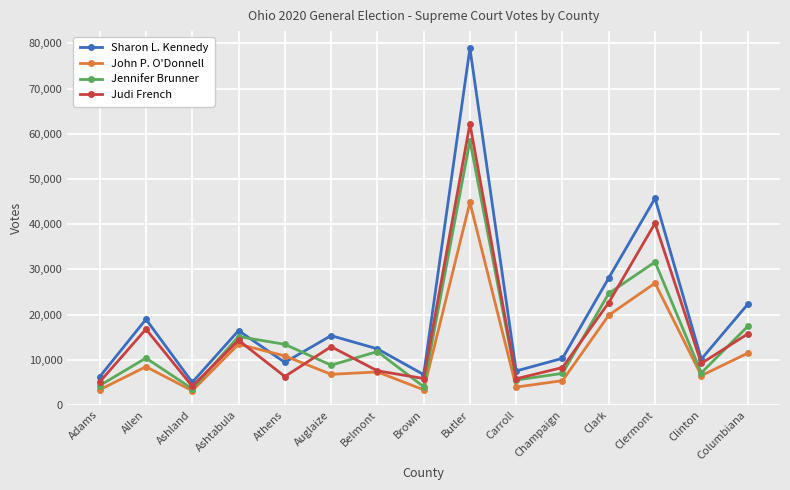

What is the average value of the Sharon L. Kennedy series?

19571